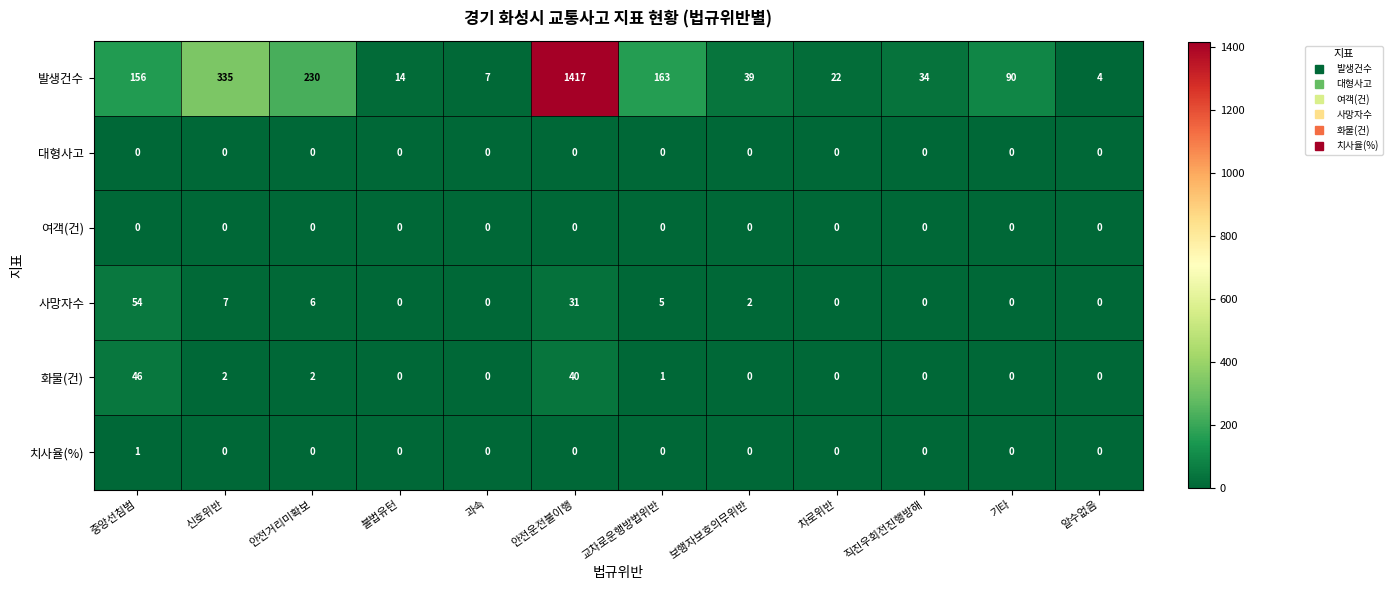

Count the number of data series in this chart.

6